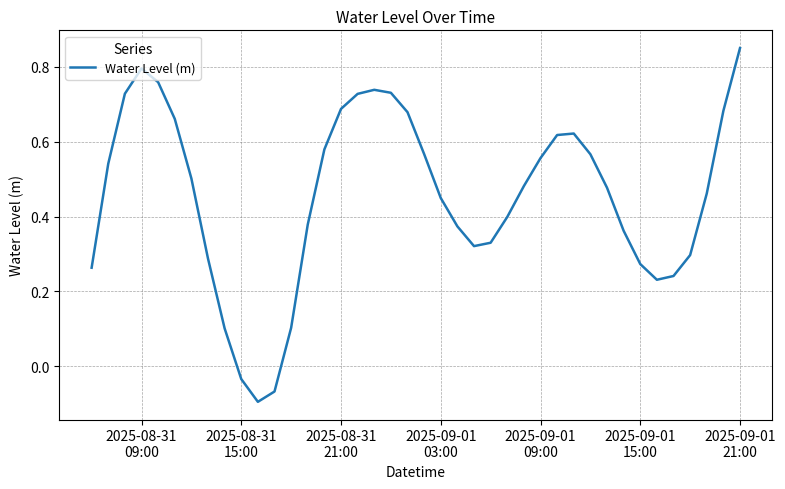

What is the difference between the maximum and minimum values?

0.9